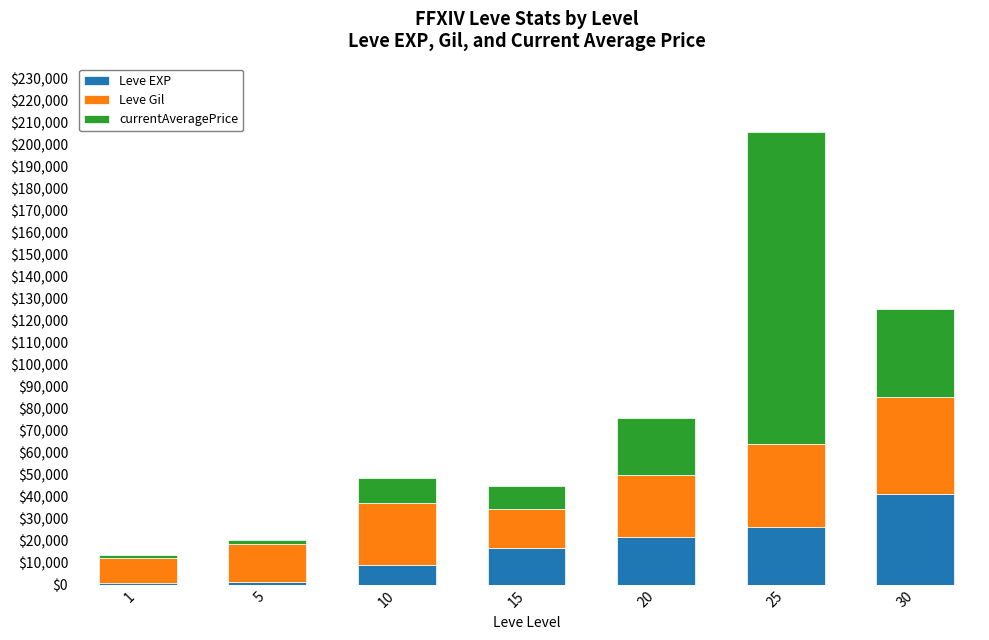

What is the average value of the Leve EXP series?

16748.6